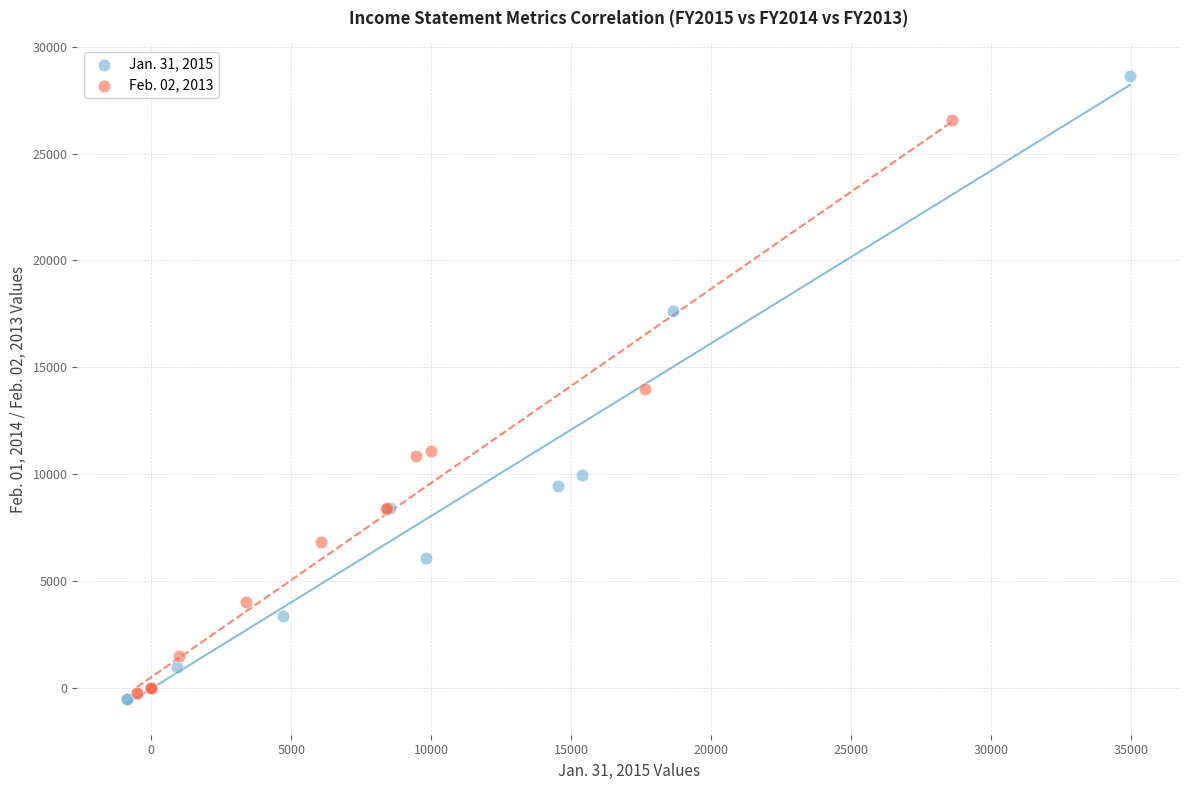

Which series has the widest spread of Y values?

Jan. 31, 2015